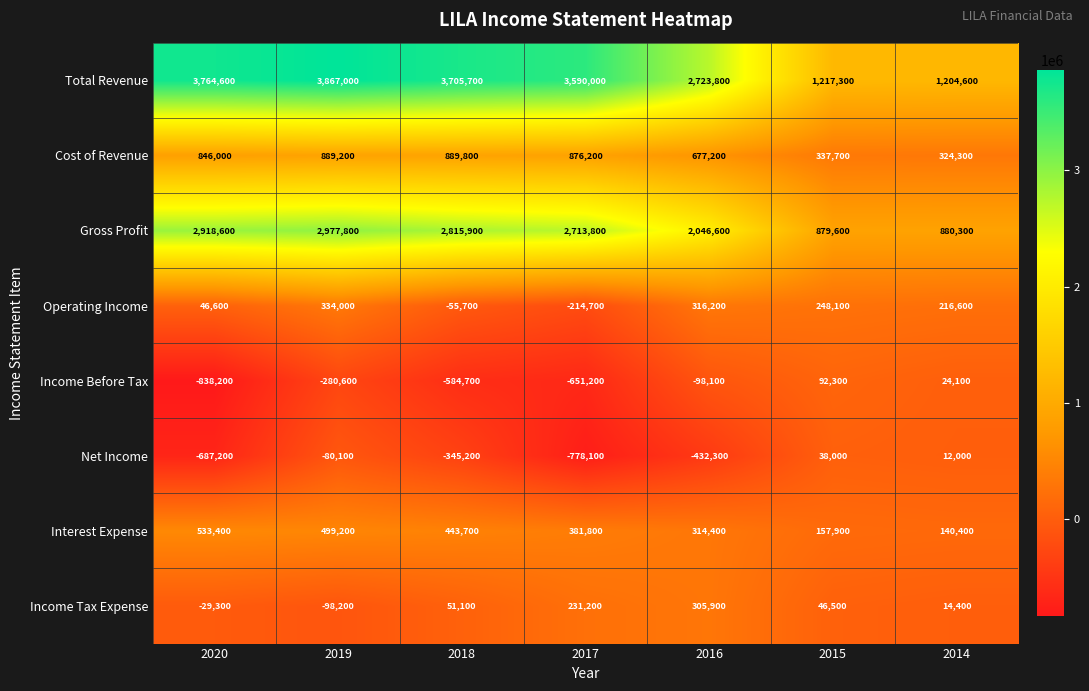

What is the sum of the Cost of Revenue values at 2019 and 2017?

1765400